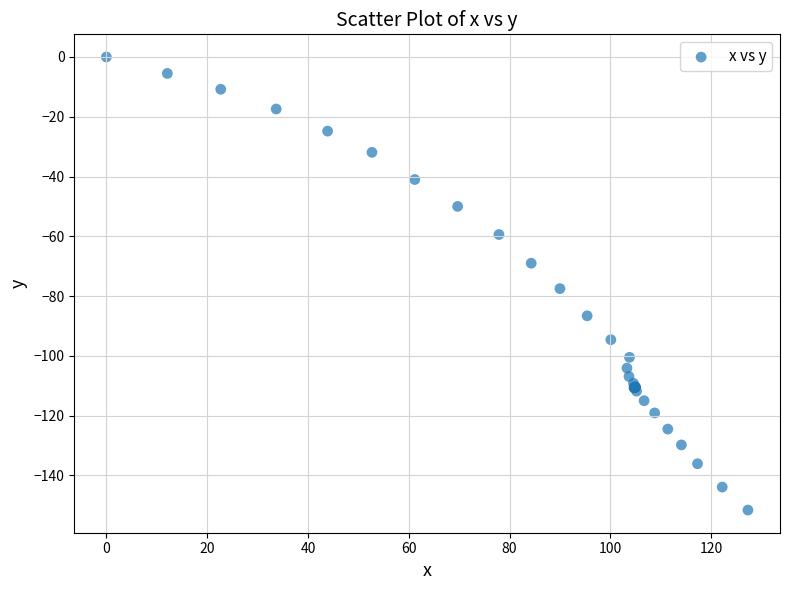

What Y value in the scatter plot is closest to -75?

-77.5